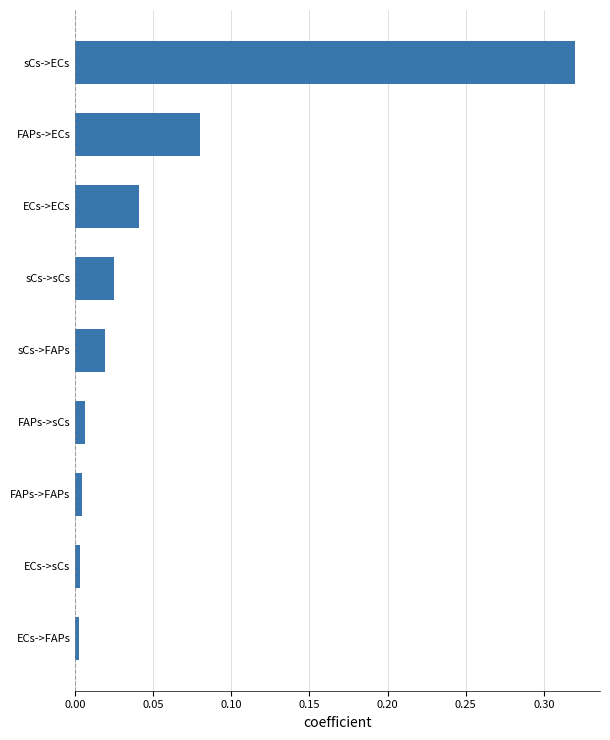

What is the sum of all values?

0.5